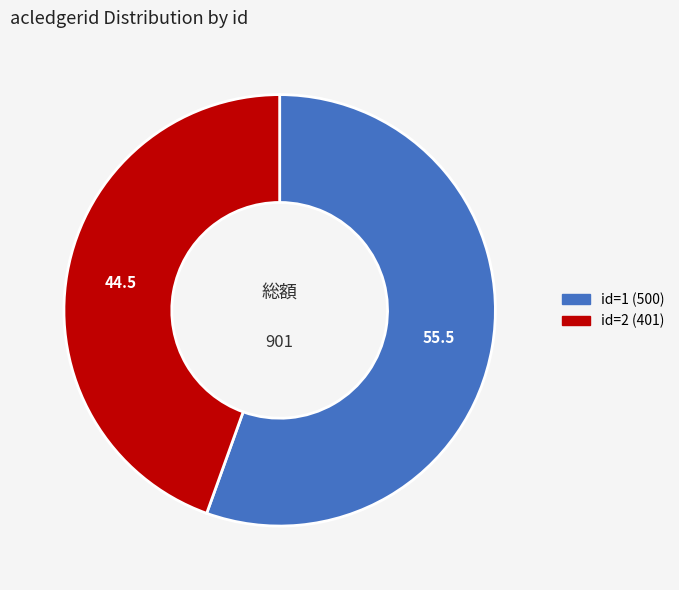

Is there any slice that represents more than half of the pie?

Yes